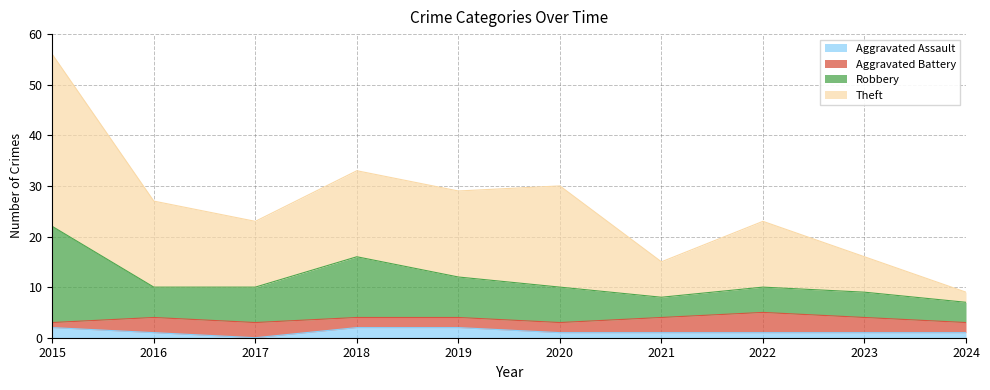

At which category is the sum across all series the highest?

2015